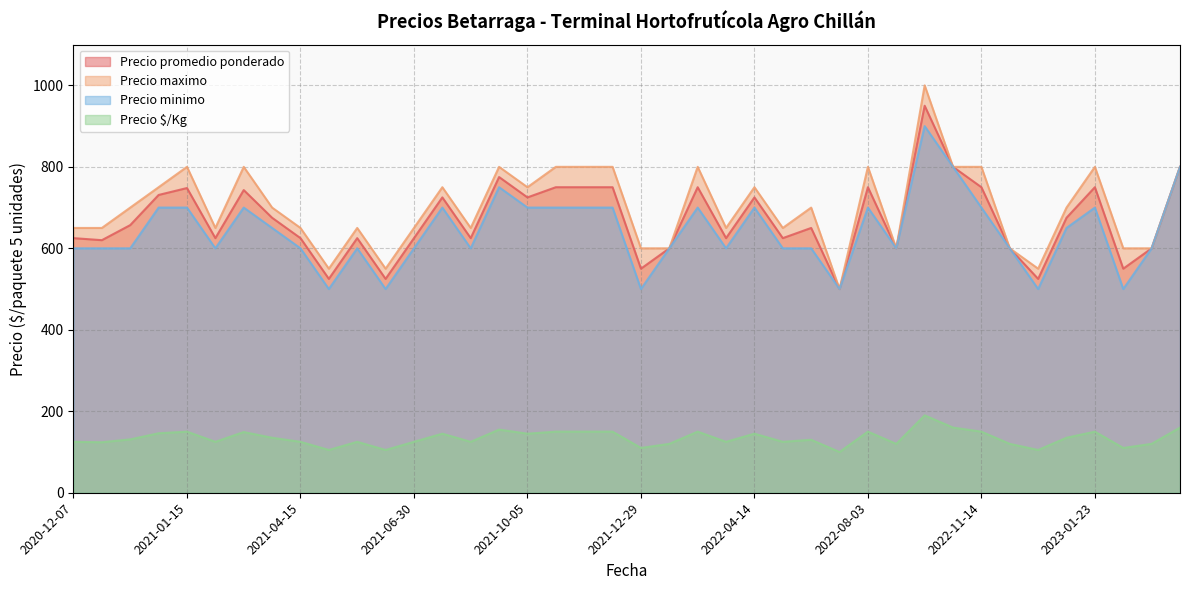

At which label is Precio promedio ponderado closest to 725?

2021-08-30